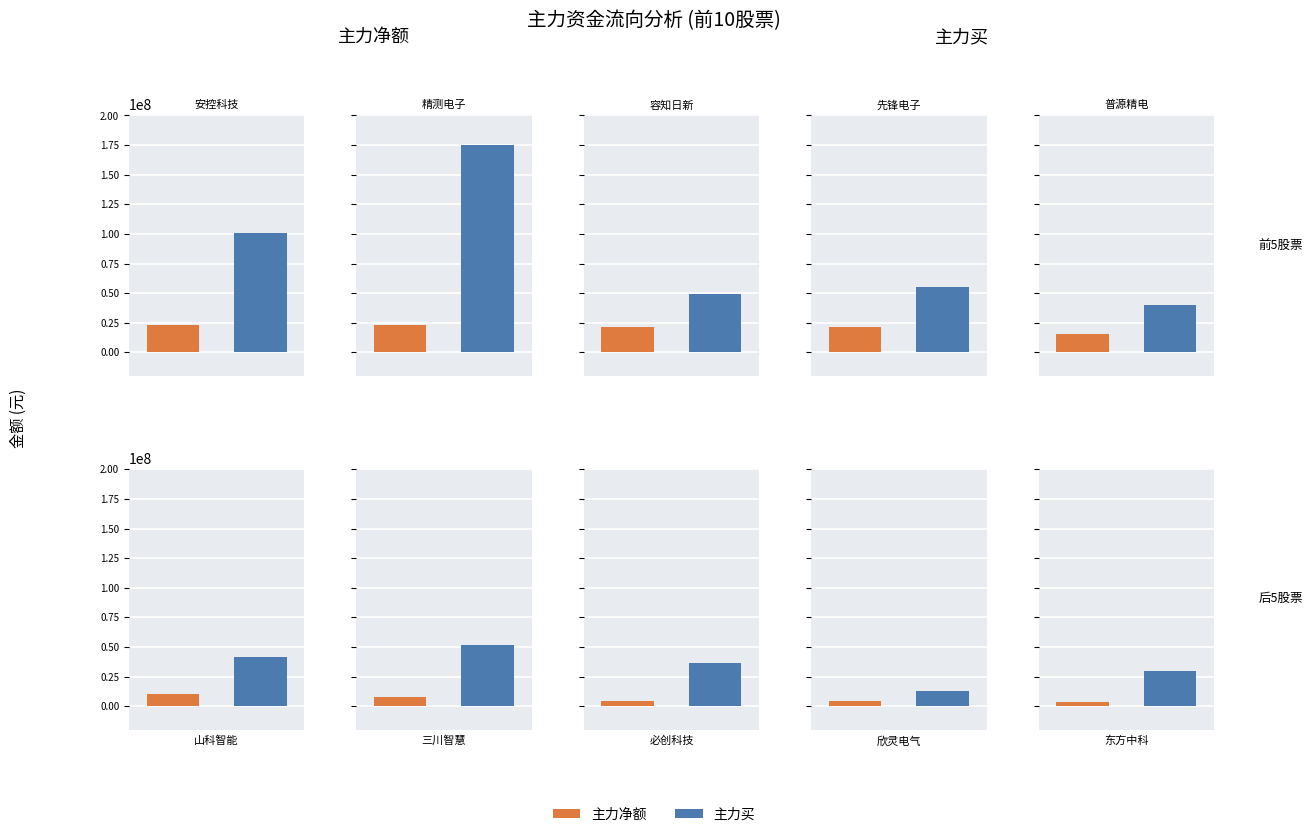

What is the value of the 主力净额 bar at the 7th from the left?

7533277